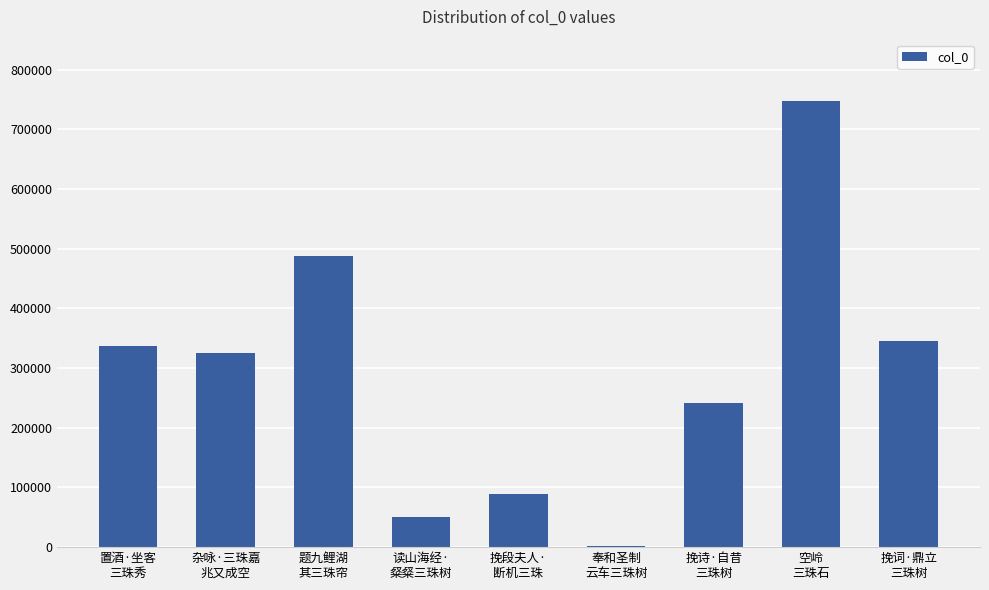

Are the bars horizontal?

No